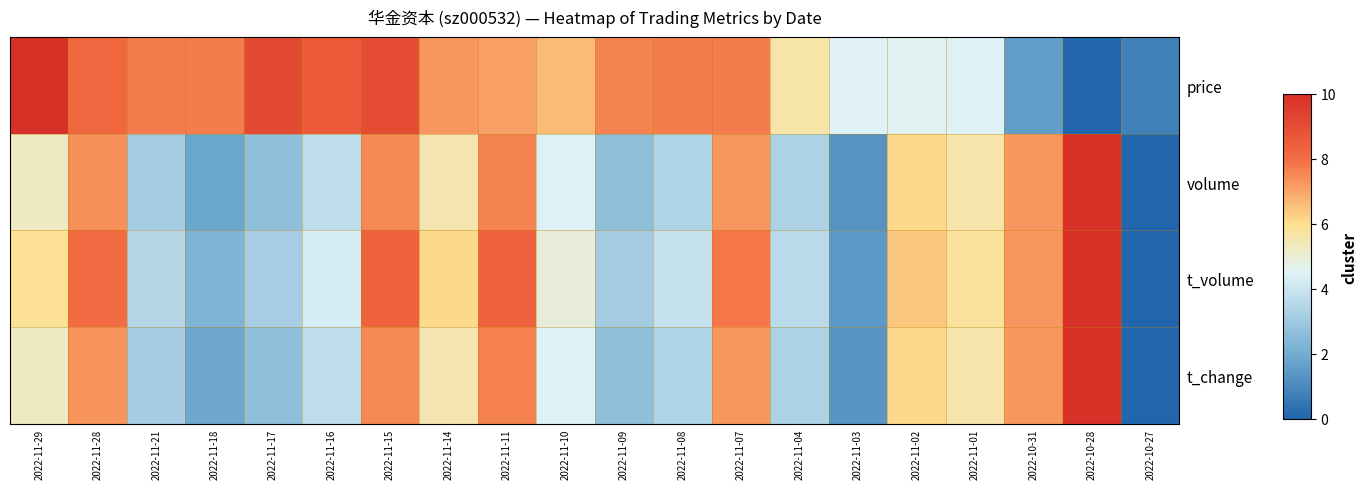

How many series are shown in this chart?

4